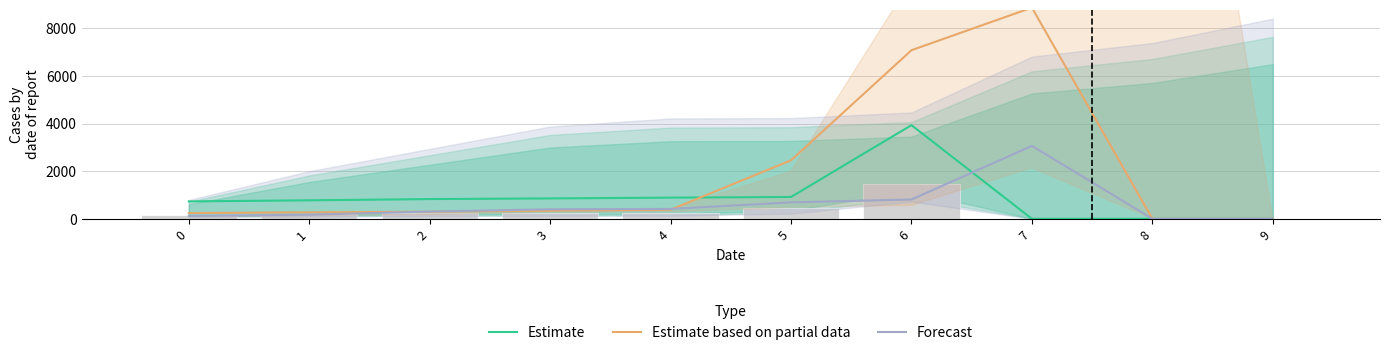

At which label does Estimate first exceed 827?

3